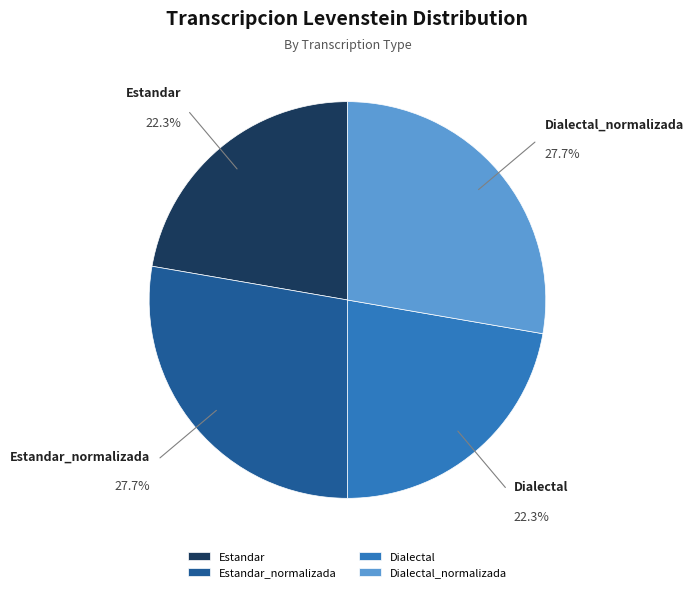

Is there a majority slice in this chart?

No